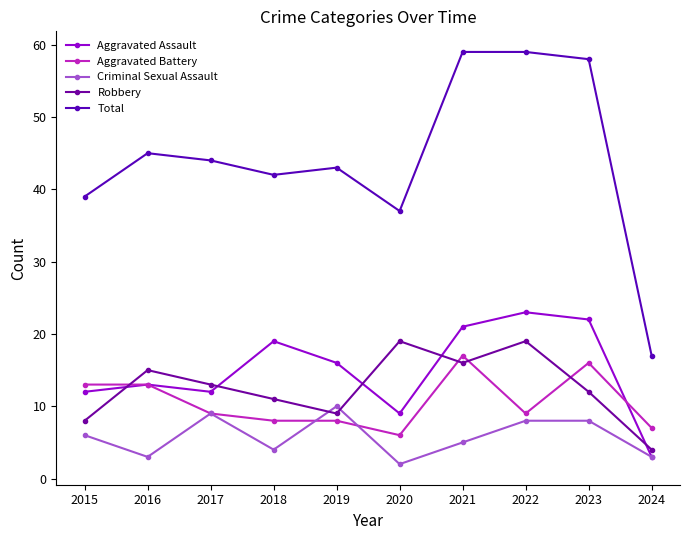

Rank the series by their maximum value, from lowest to highest.

Criminal Sexual Assault, Aggravated Battery, Robbery, Aggravated Assault, Total